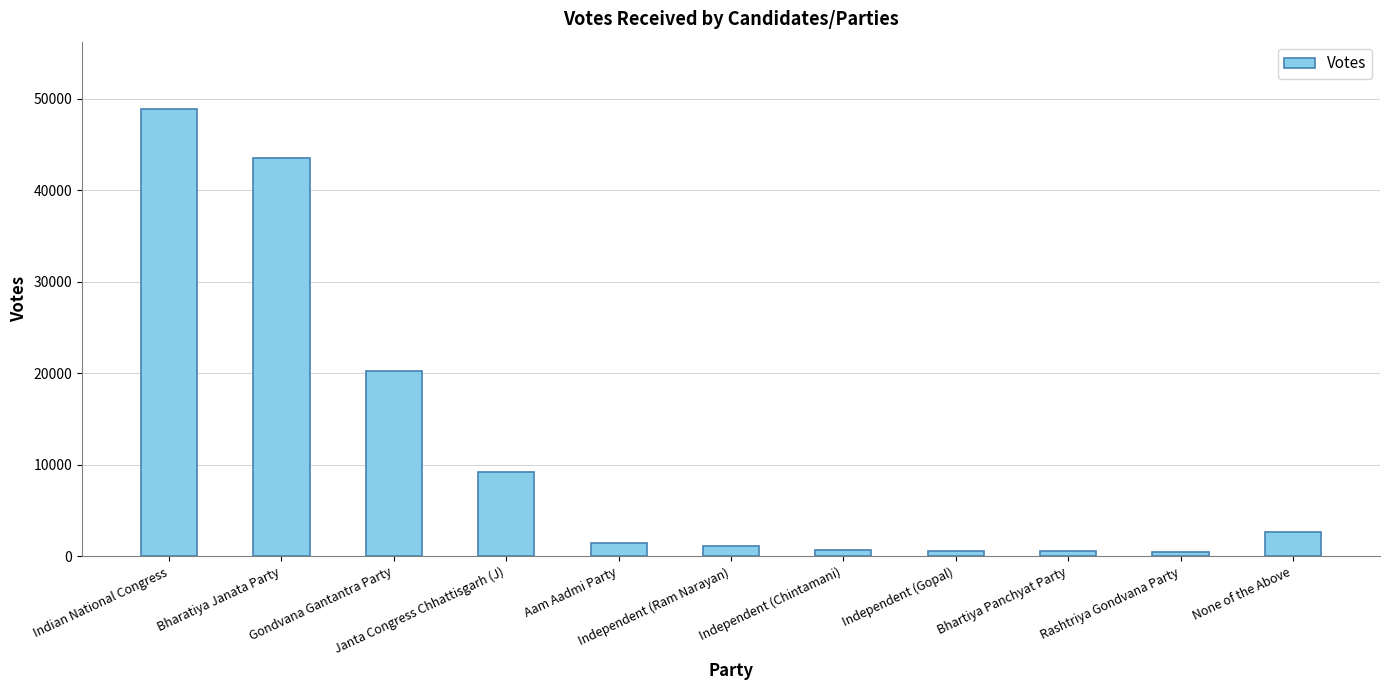

What is the average value?

11777